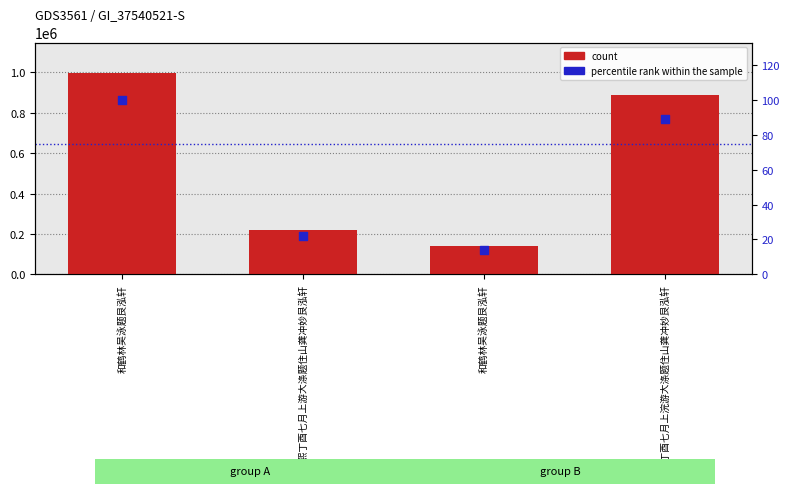

What are all the series names shown in the legend?

count, percentile rank within the sample